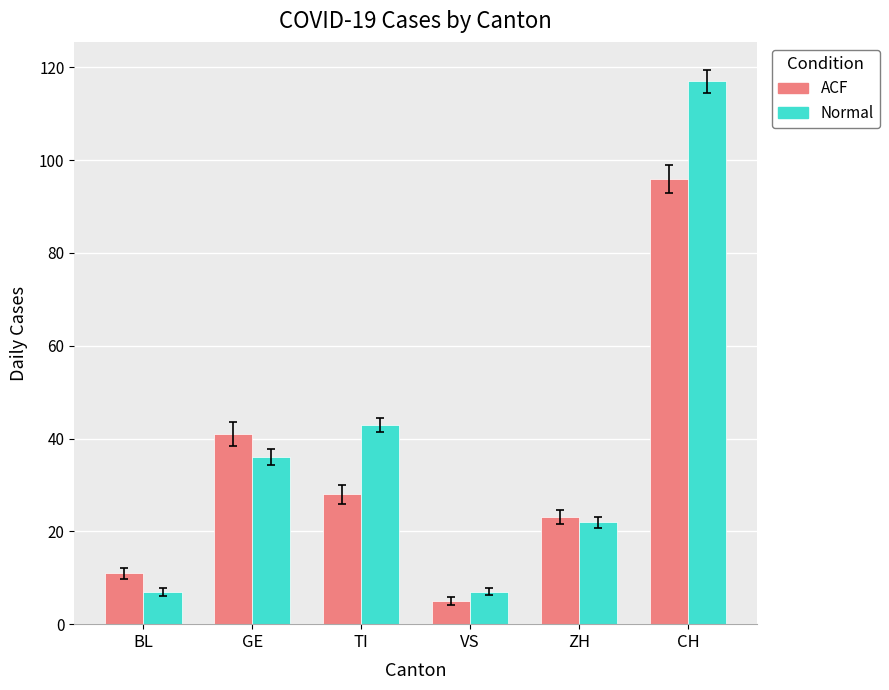

List the series in order of their overall mean, lowest first.

ACF, Normal